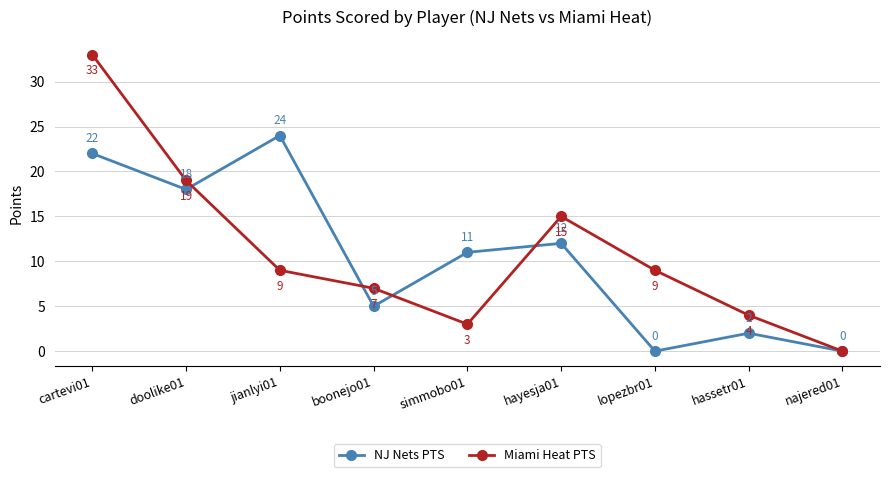

Rank the series by their maximum value, from lowest to highest.

NJ Nets PTS, Miami Heat PTS